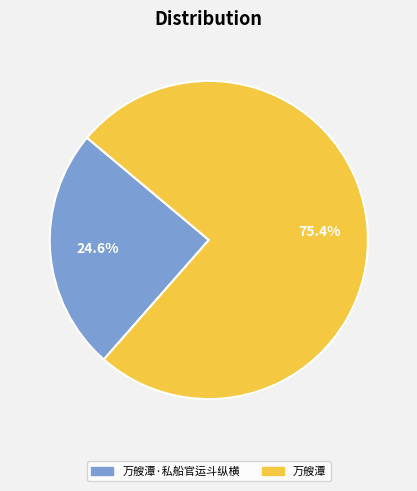

Does any single category account for the majority?

Yes